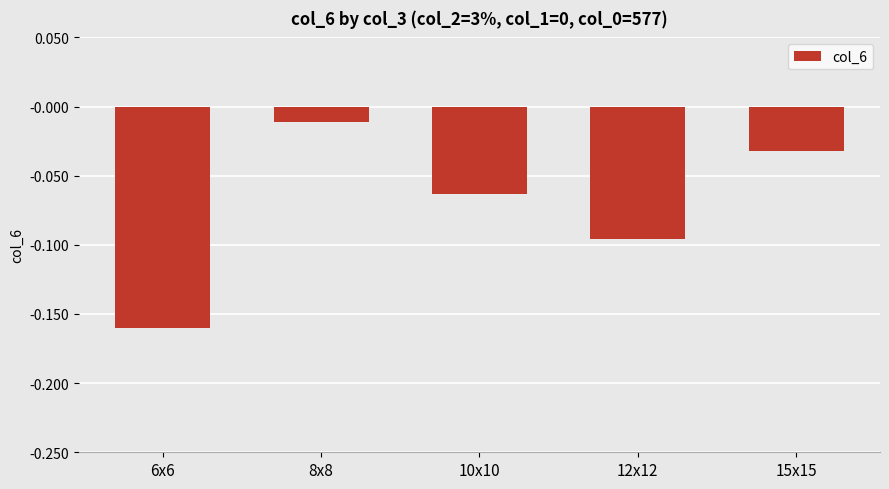

List the labels in order of value, largest first.

8x8, 15x15, 10x10, 12x12, 6x6